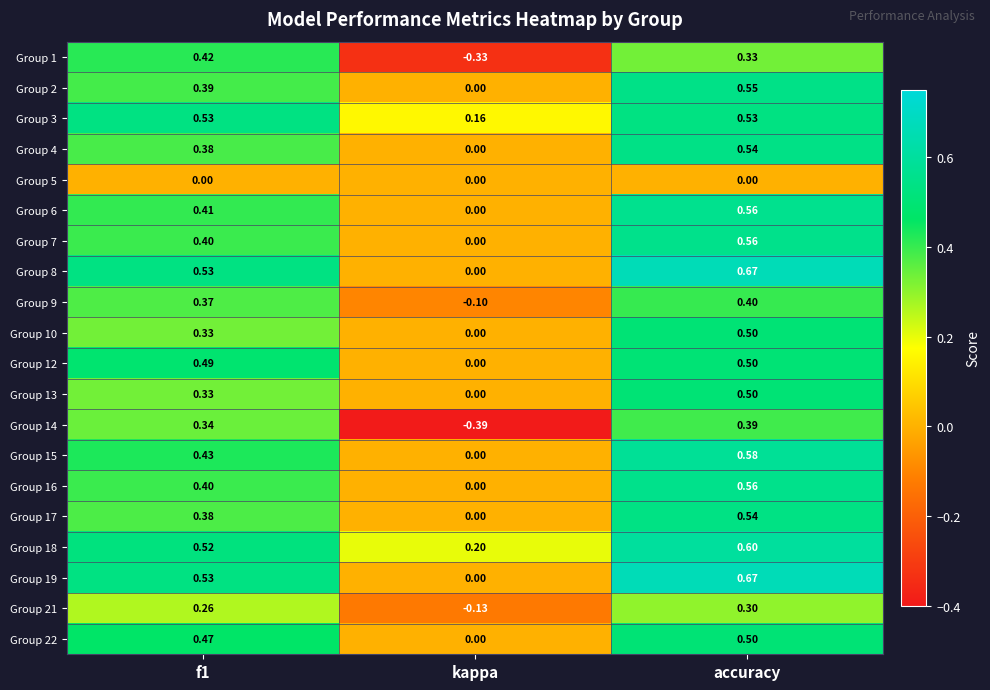

Which label corresponds to the largest value in the chart?

accuracy